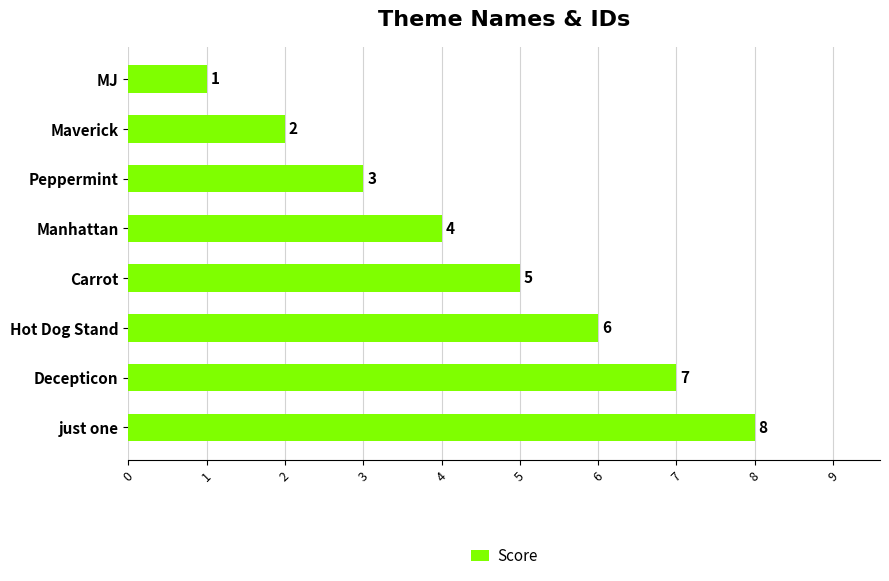

What is the label of the 2nd bar from the bottom?

Decepticon